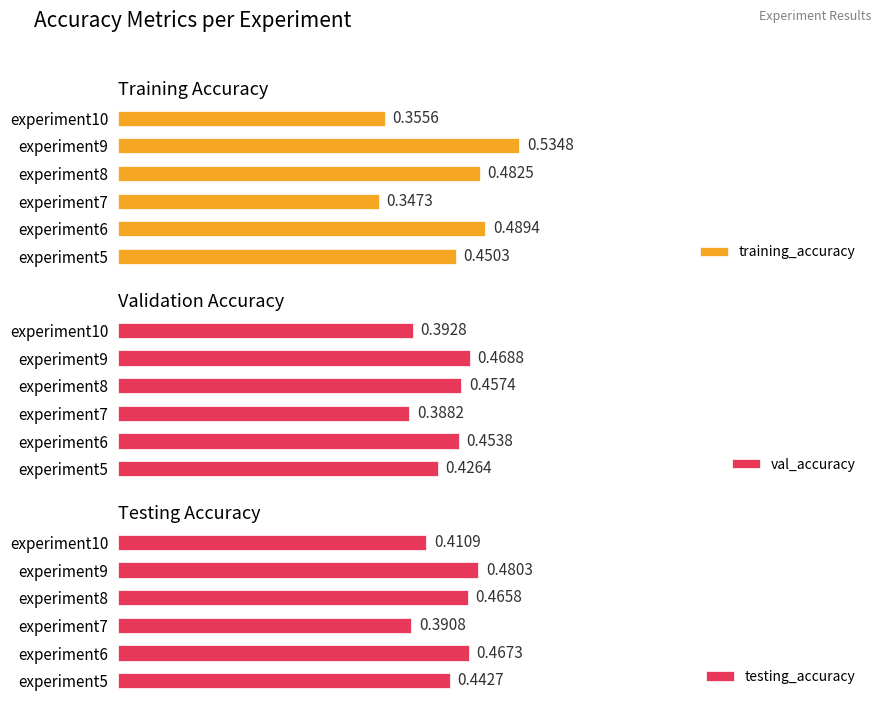

Rank the categories by training_accuracy value from highest to lowest.

experiment9, experiment6, experiment8, experiment5, experiment10, experiment7